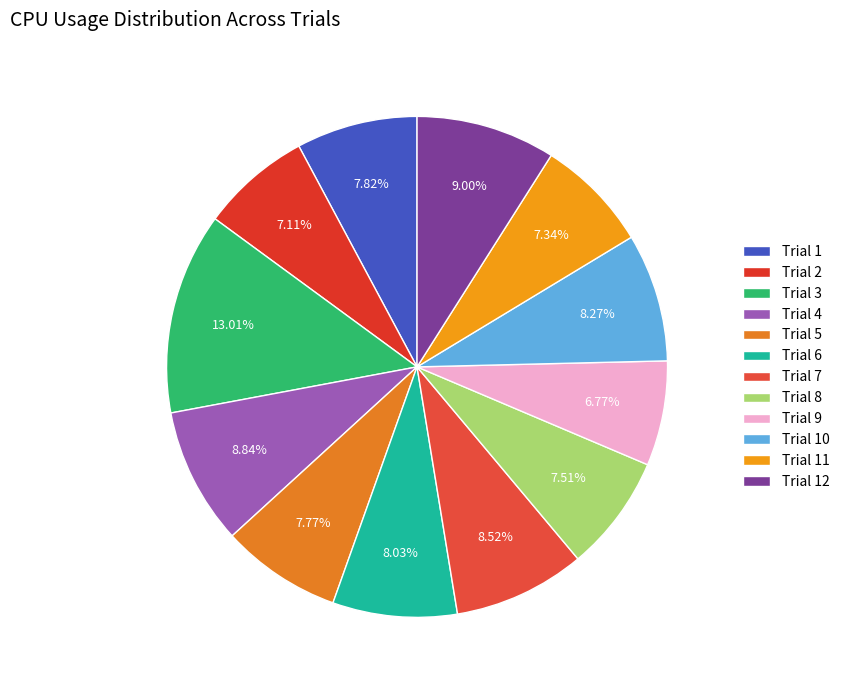

How much of the chart is everything except Trial 8?

92.5%